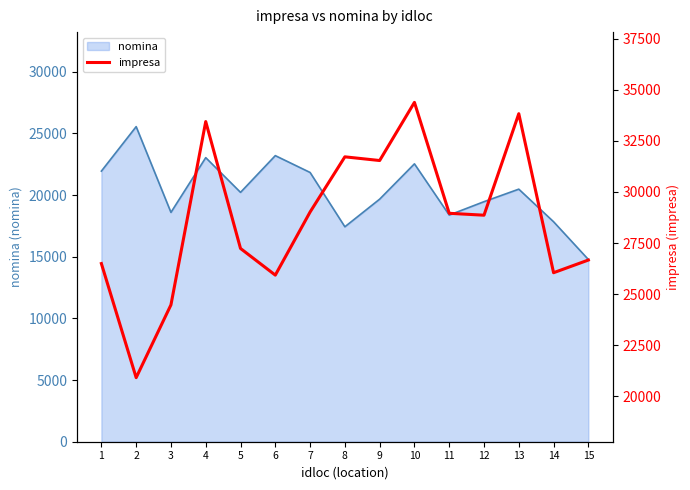

How many values exceed 28863?

8